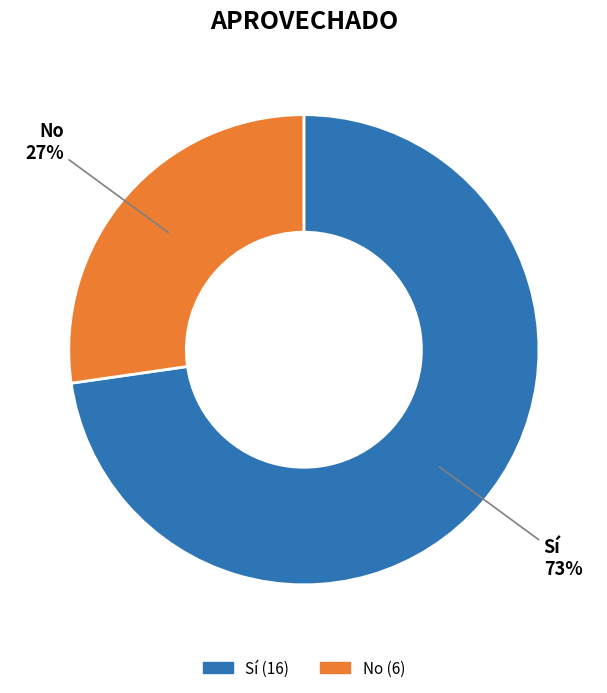

What is the ratio of the value at Sí to the value at No?

2.7